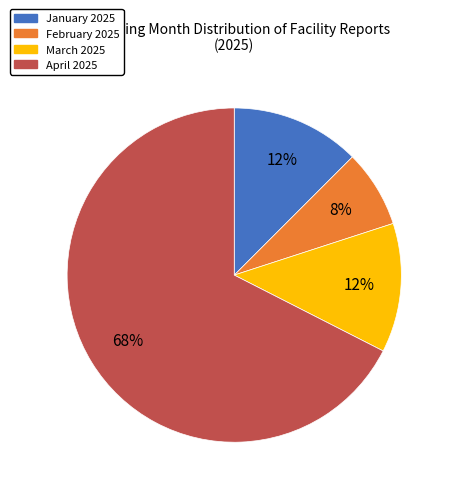

True or false: January accounts for 5% of the total.

False